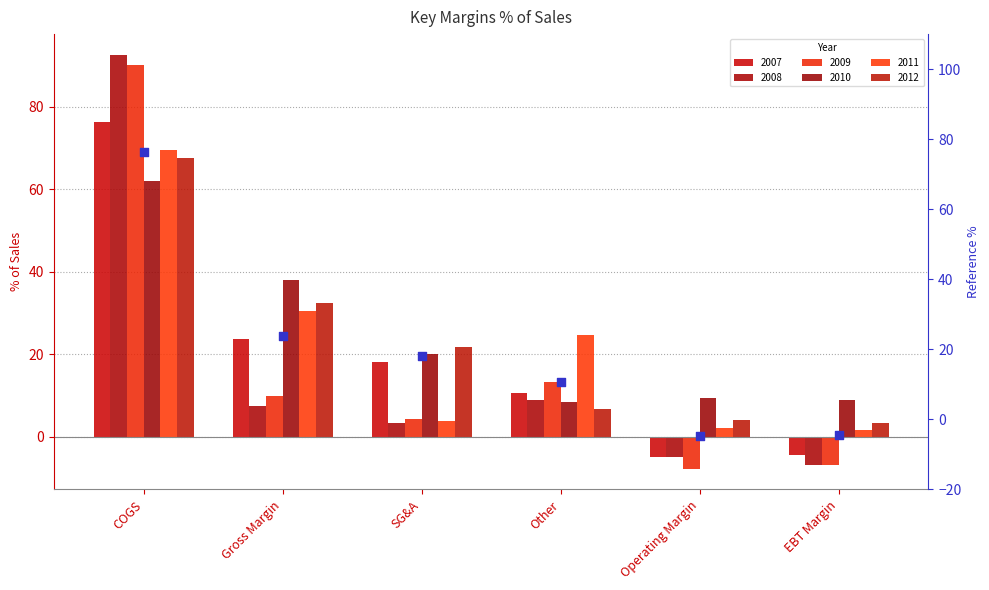

What is the ratio of the value at COGS to the value at SG&A?

4.2